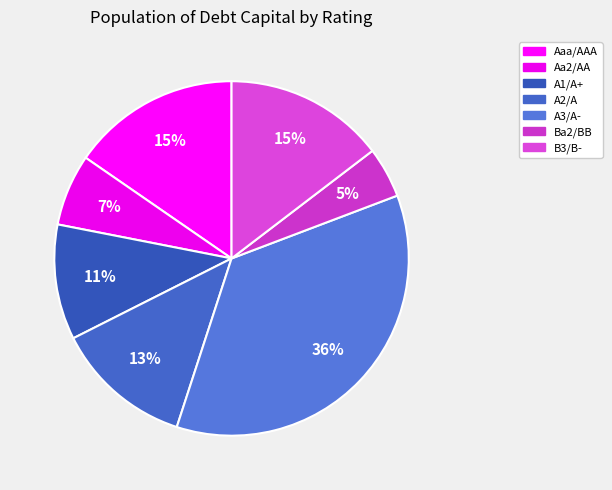

What is the smallest slice in the pie chart?

Ba2/BB